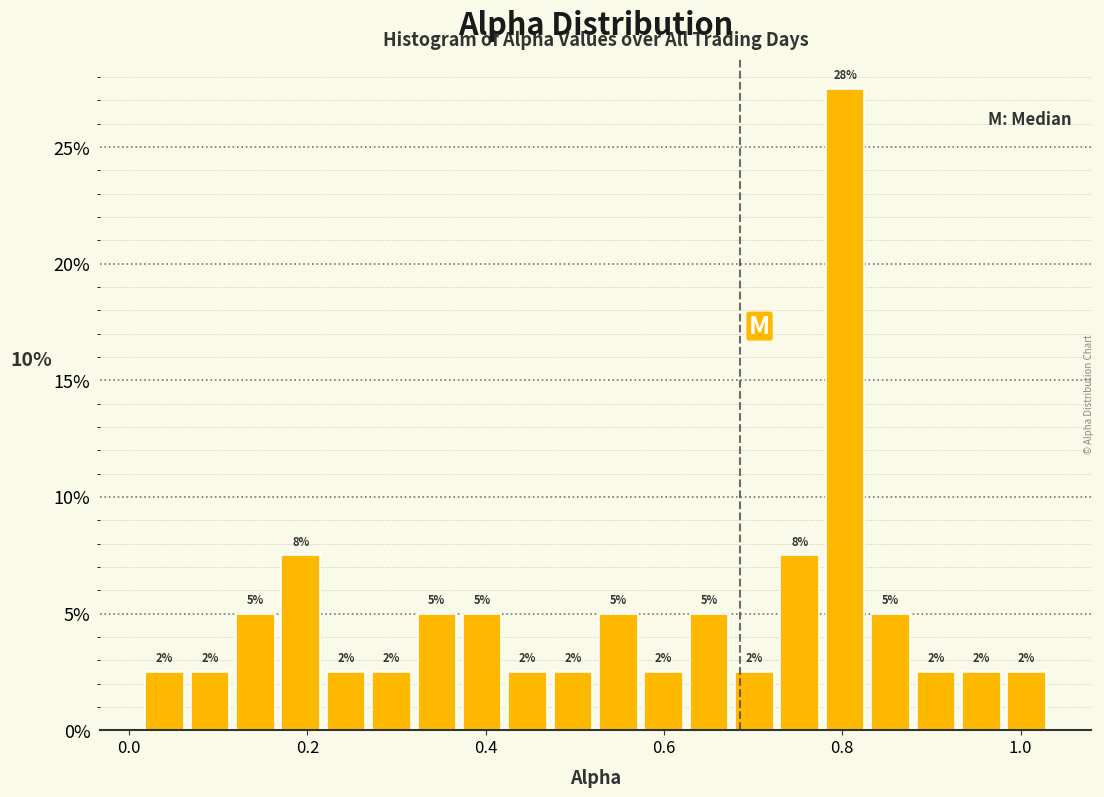

Read against the x-axis, roughly where is the centre of the tallest bar?

0.80